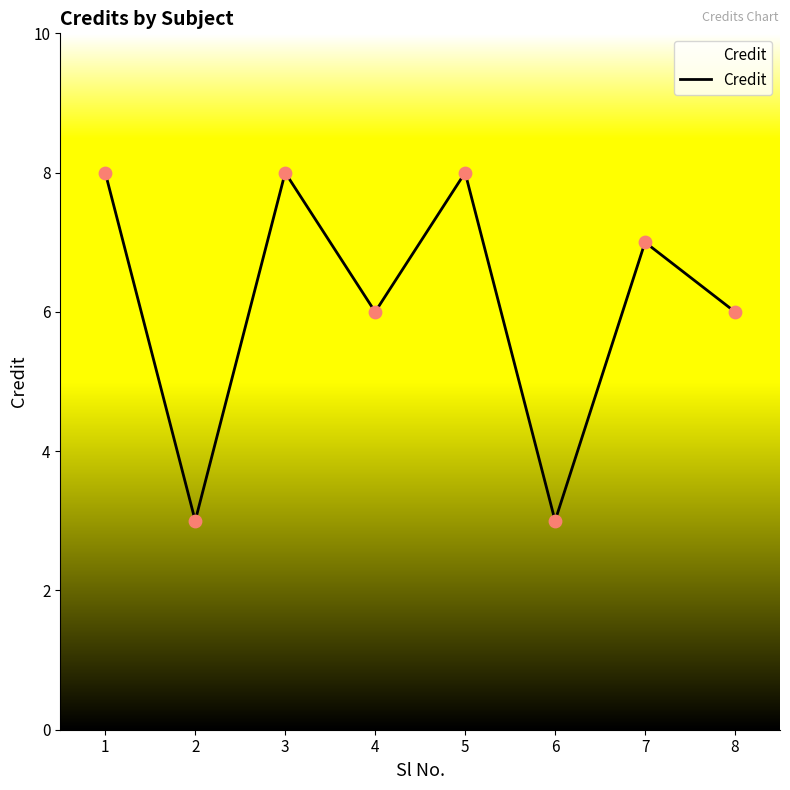

Between 8 and 2, which is larger?

8